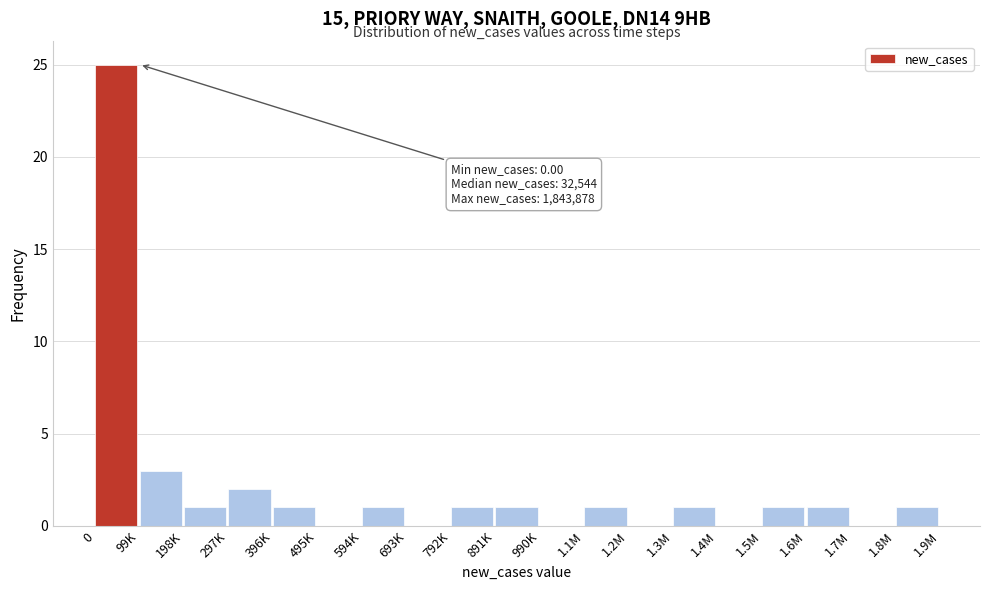

Reading left to right, extract all data points from this chart.

0=25	99K=3	198K=1	297K=2	396K=1	495K=0	594K=1	693K=0	792K=1	891K=1	990K=0	1.1M=1	1.2M=0	1.3M=1	1.4M=0	1.5M=1	1.6M=1	1.7M=0	1.8M=1